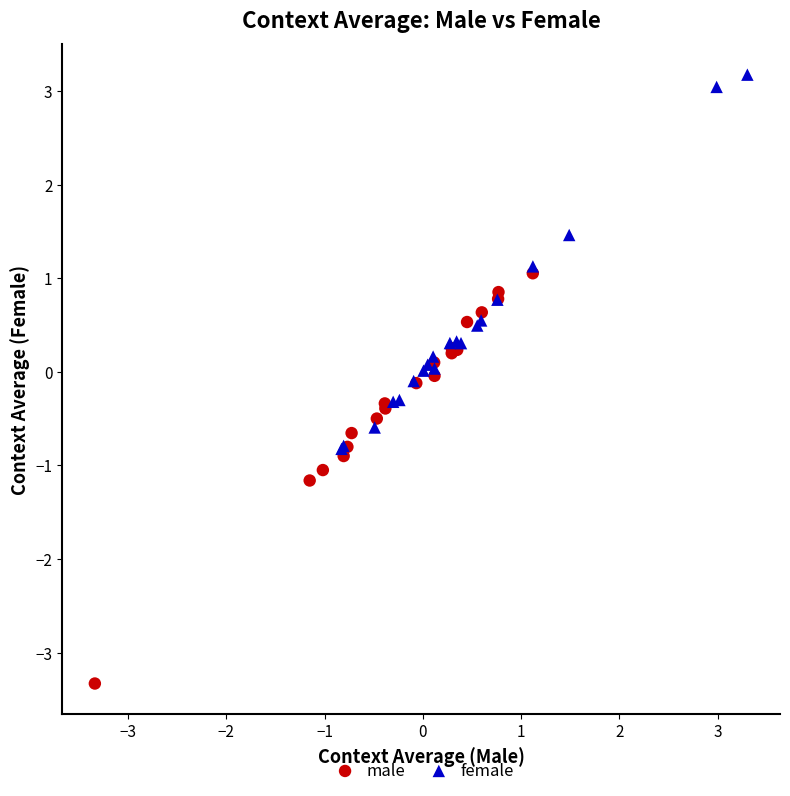

What are all the series names shown in the legend?

male, female